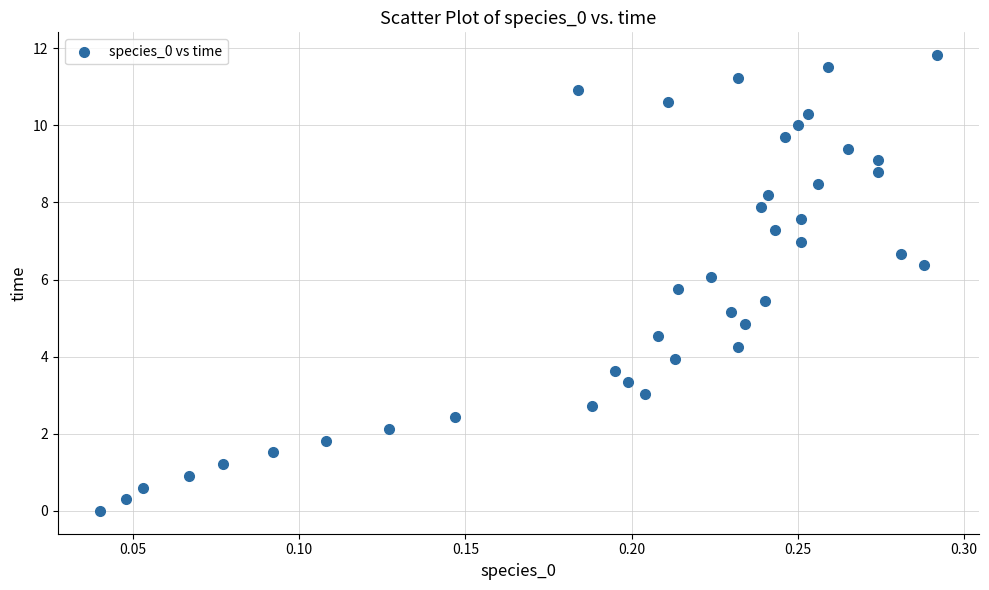

What is the range of X values (max minus min)?

0.3